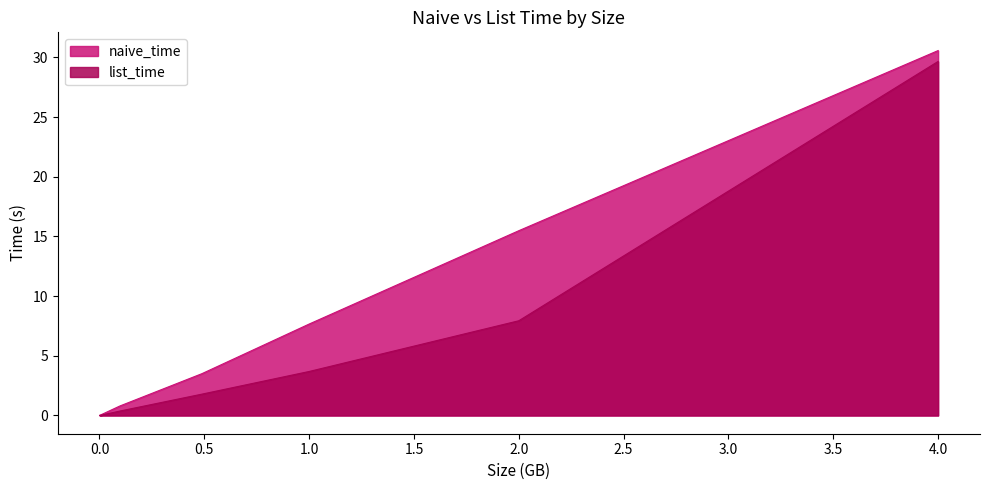

The naive_time series shows 3.5 at 0.48828125. True or false?

True